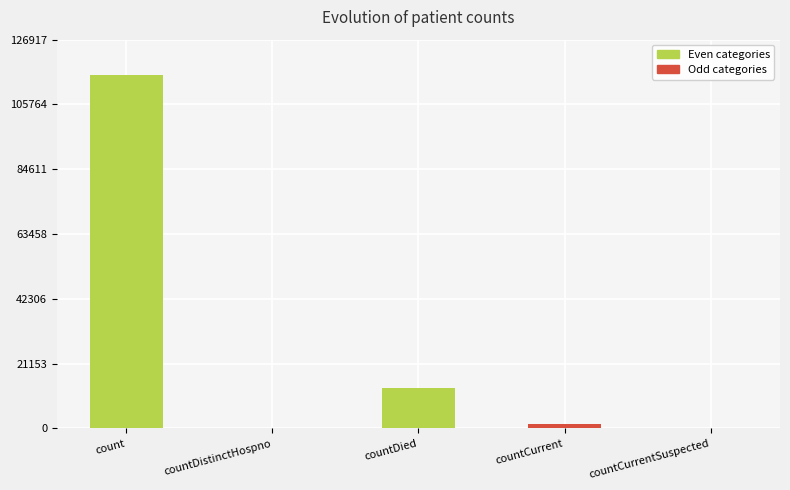

Reading right to left, what are all the values shown in this chart?

0	1383	13343	0	115379